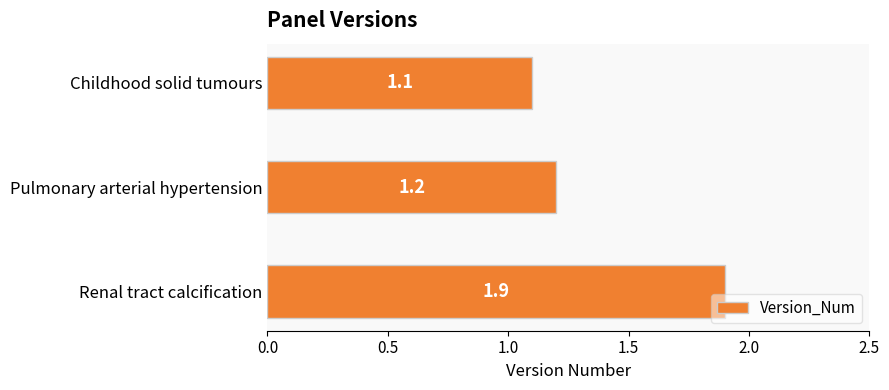

Reading top to bottom, transcribe all the data shown in this chart.

Childhood solid tumours=1.1	Pulmonary arterial hypertension=1.2	Renal tract calcification=1.9